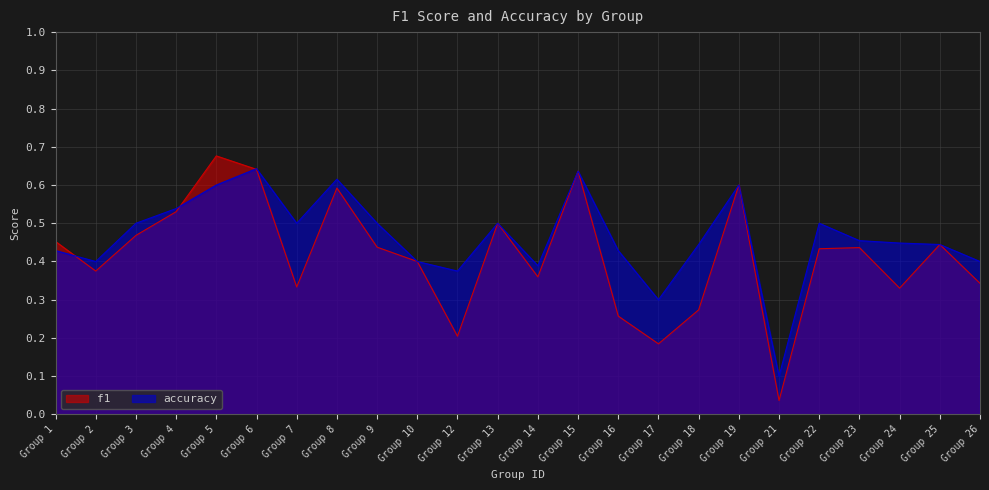

Does the chart have visible grid lines?

Yes